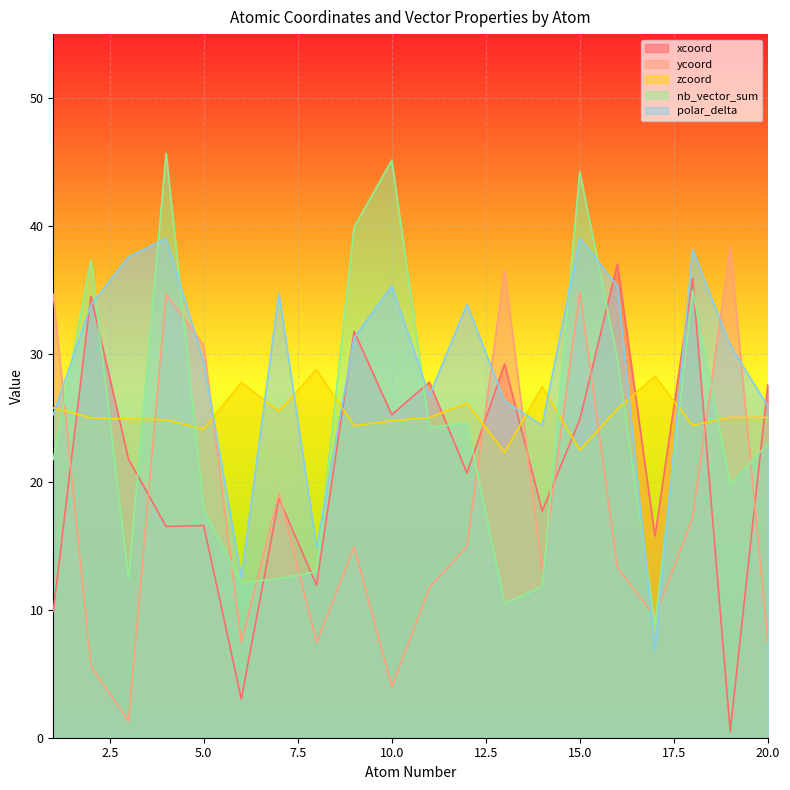

In ycoord, how many points are lower than both neighbors (excluding endpoints)?

6